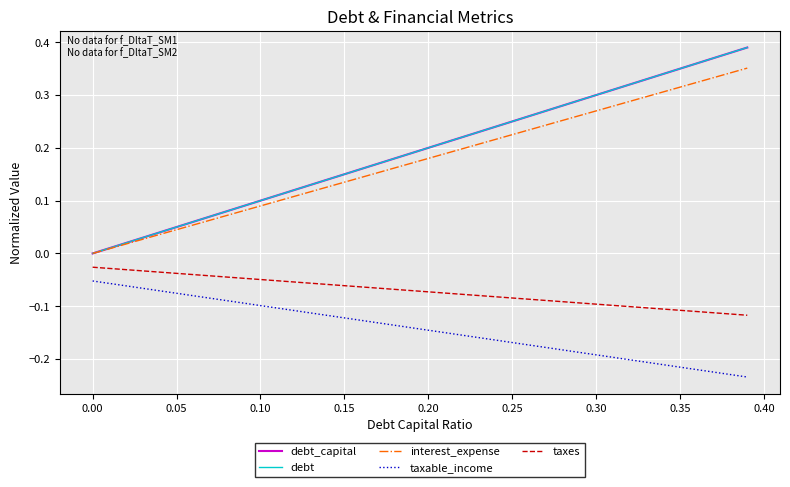

What is the difference between the maximum and second lowest values in the interest_expense series?

0.3